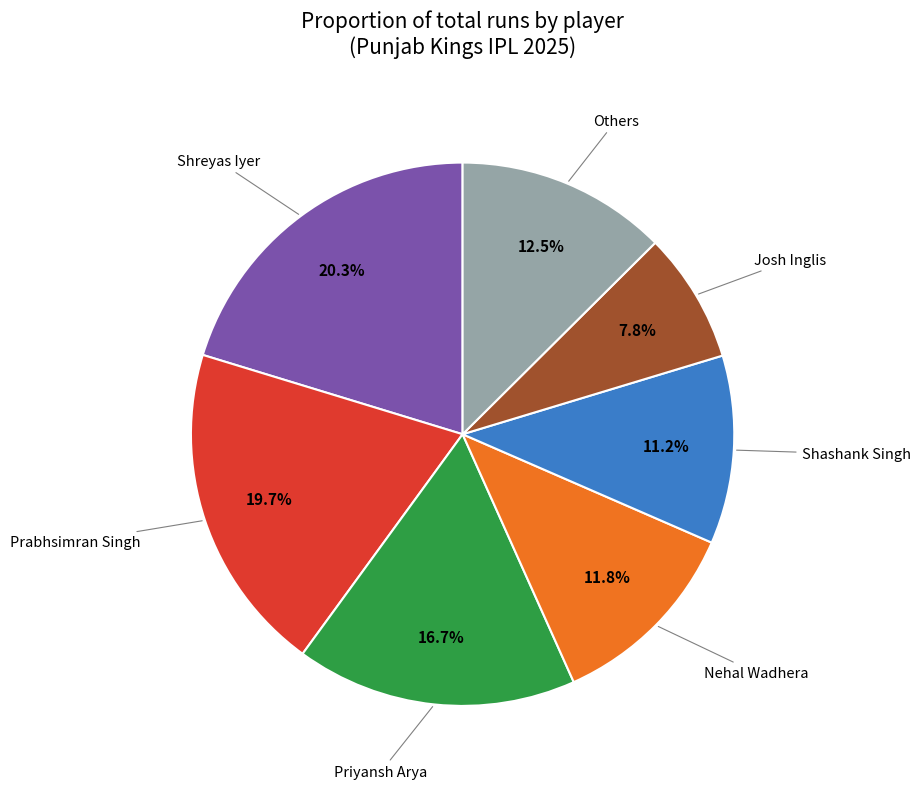

Does any single category account for the majority?

No